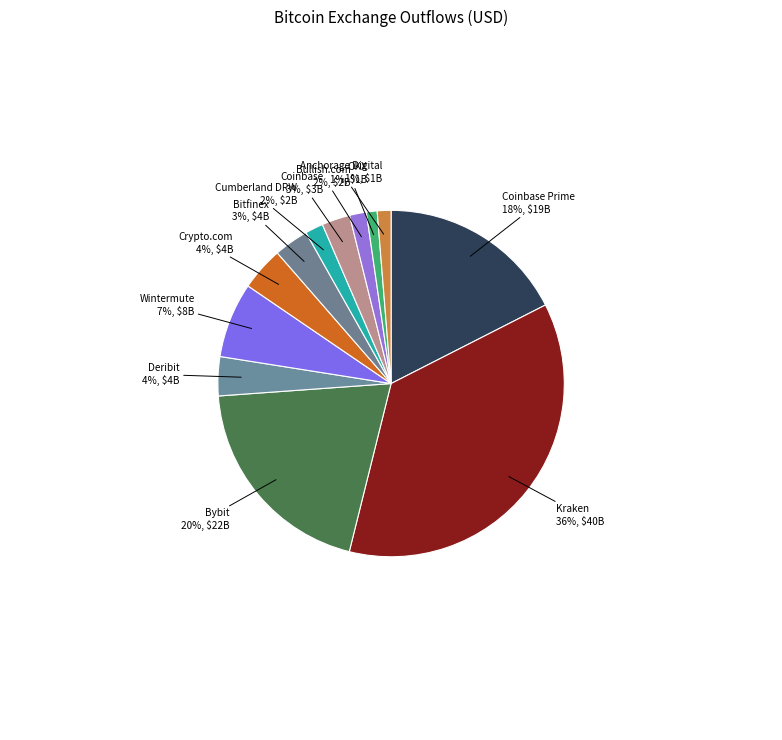

Count the number of slices in the pie.

12